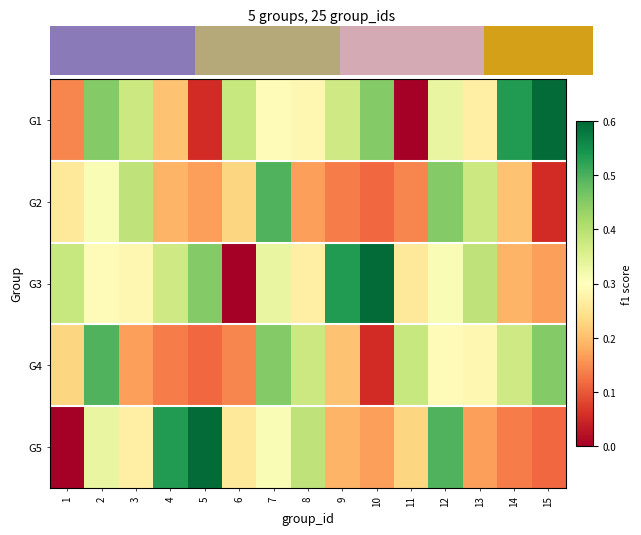

What is the total value across all series at 15?

1.4